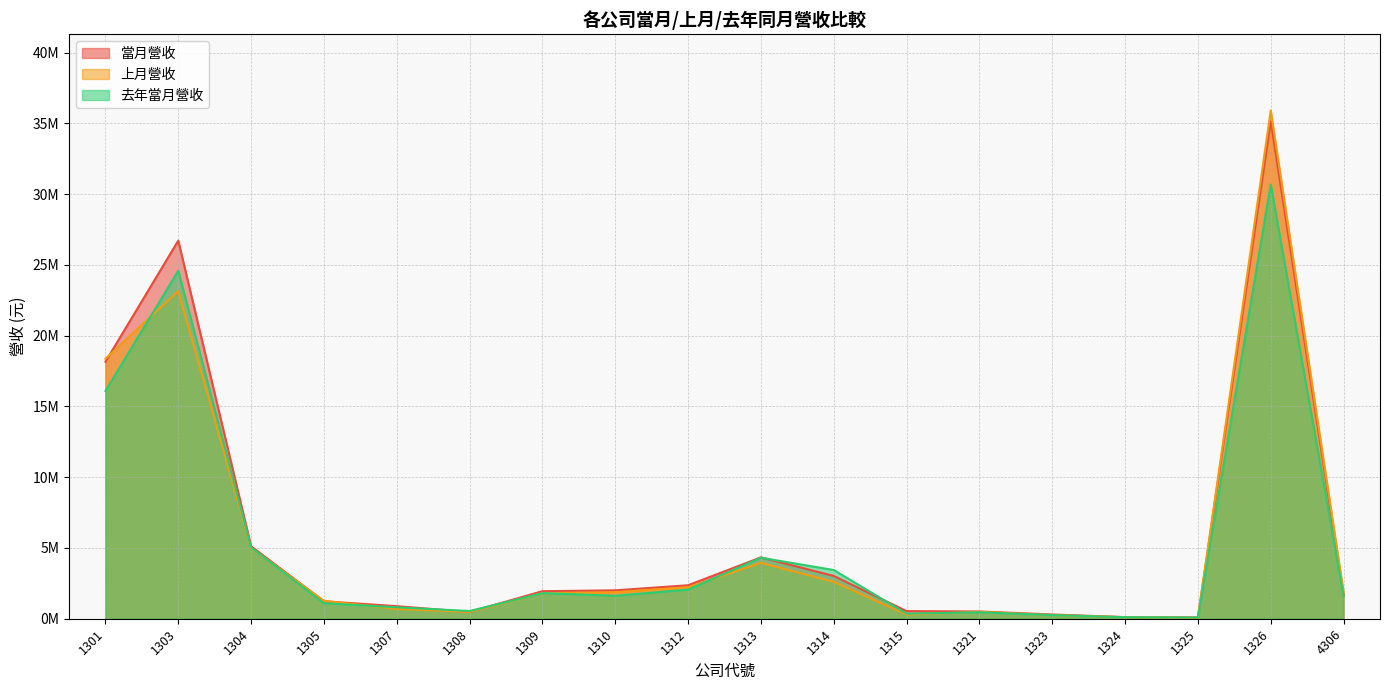

What is the sum of the 上月營收 values at 1326 and 1309?

37729809